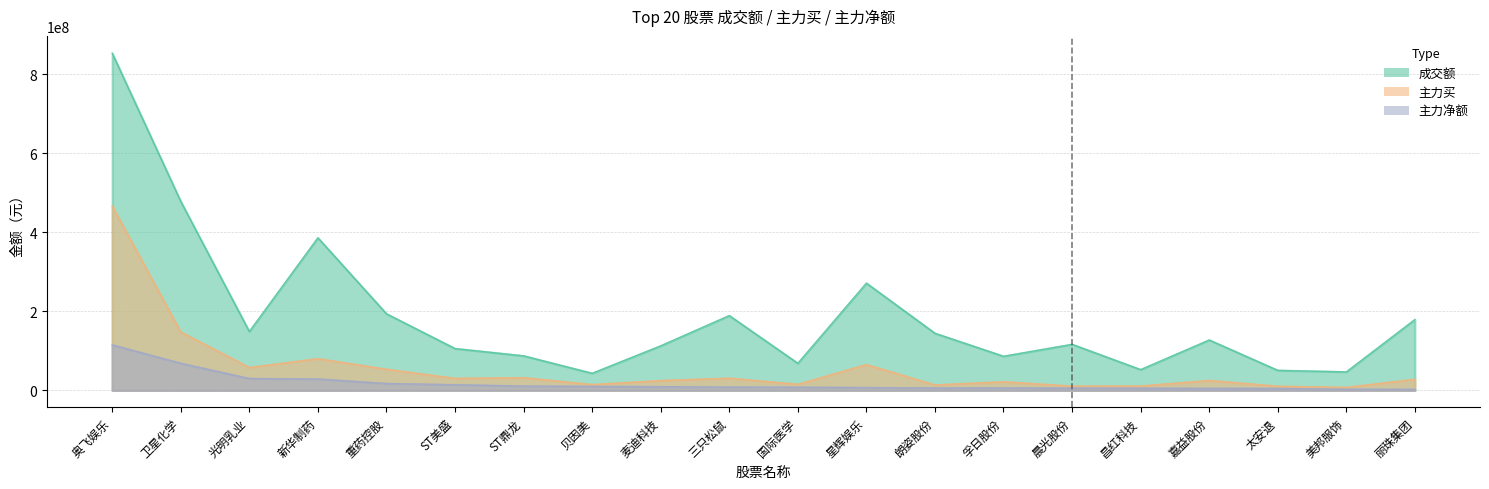

What position from the left is 朗姿股份?

13